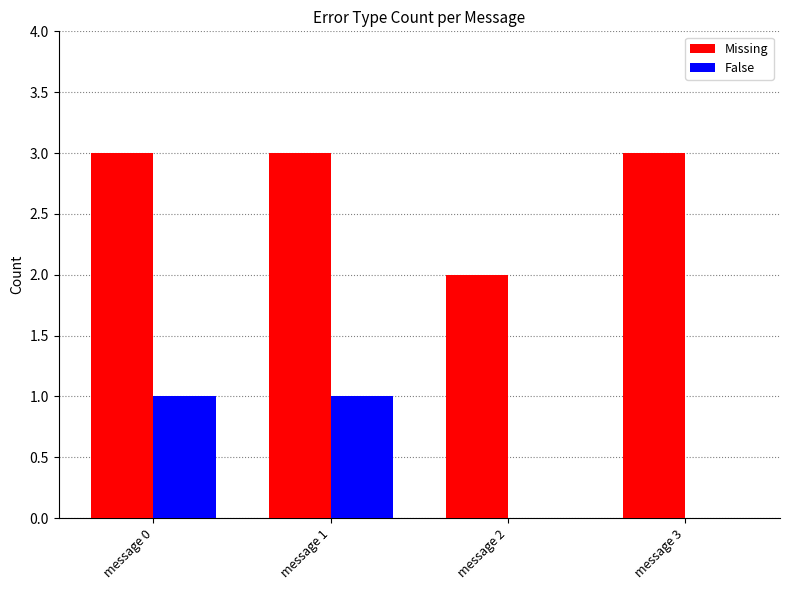

What is the spread (max minus min) of values at message 3?

3